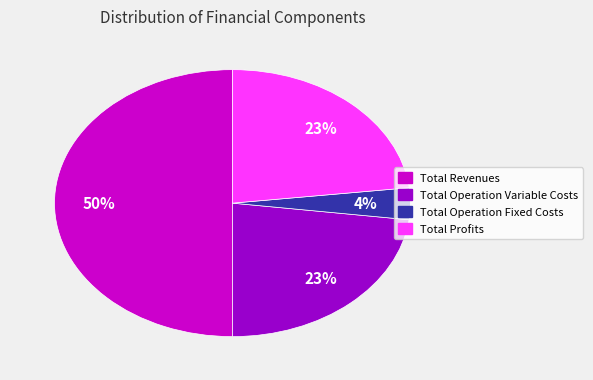

To the nearest percent, what is the average slice percentage?

25%